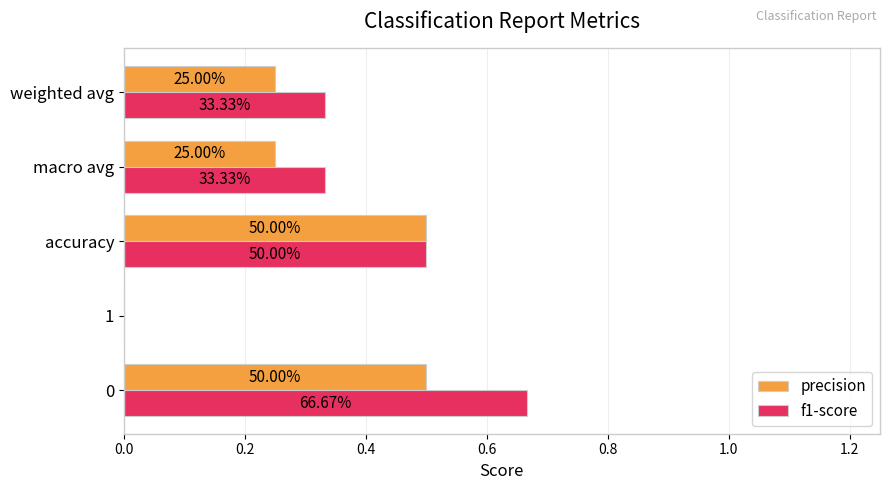

What is the highest value of the precision series?

0.5